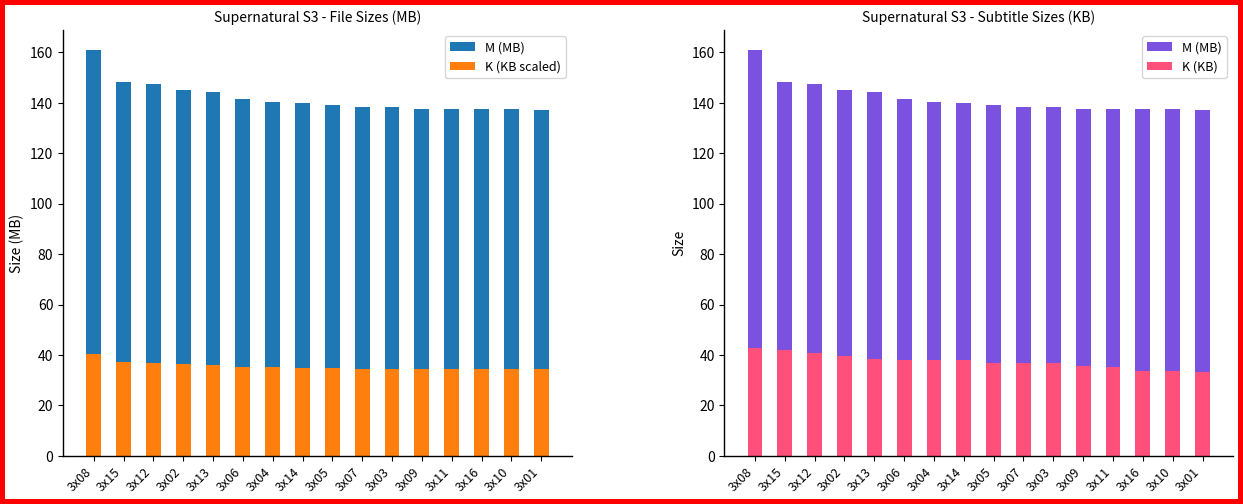

Count the number of data series in this chart.

3